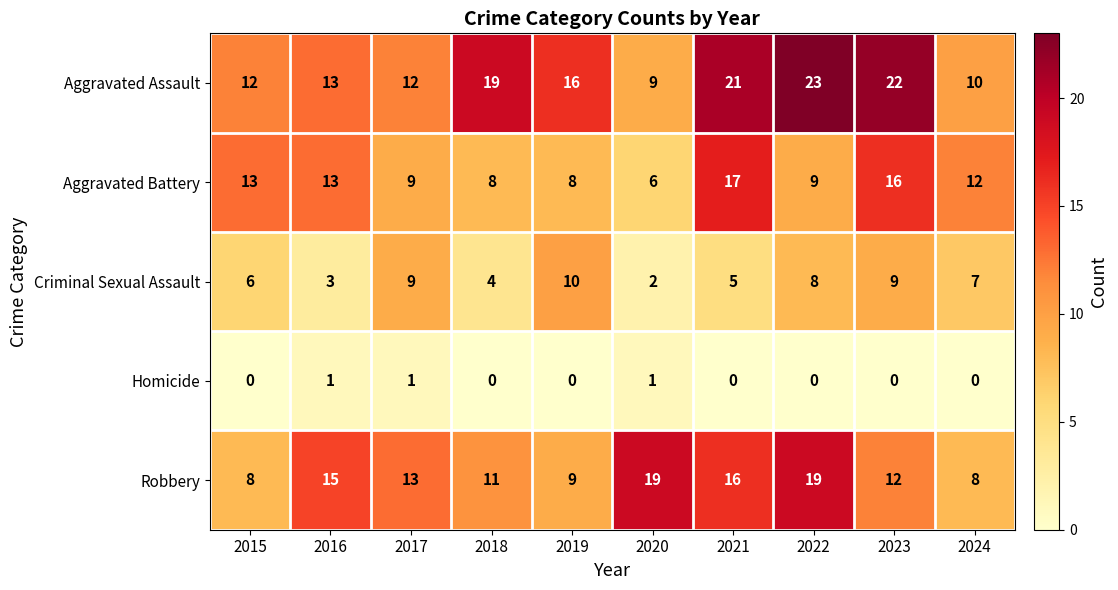

Is it true that Aggravated Battery equals 19 at 2015?

False